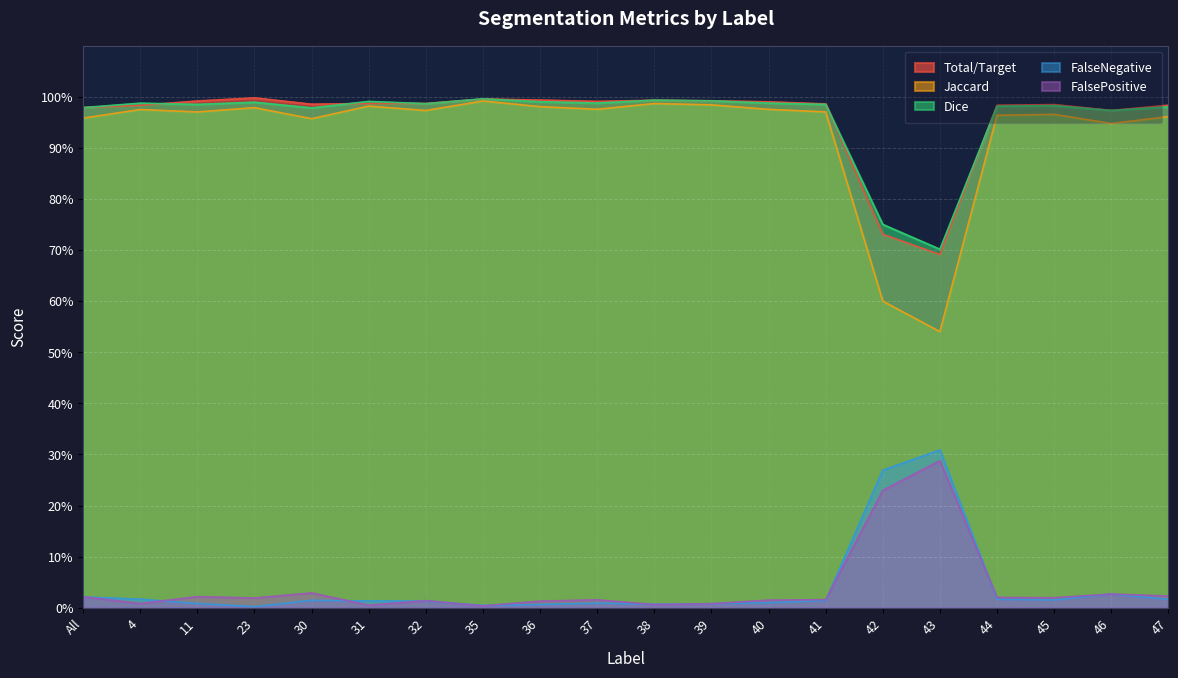

Which series has the largest range (max minus min)?

Jaccard